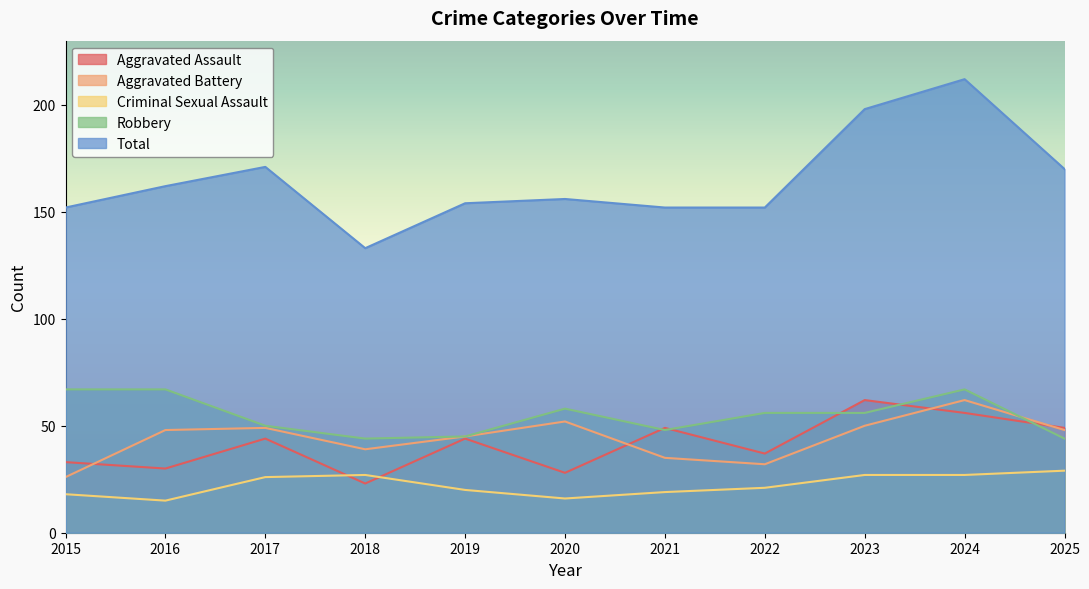

True or false: Aggravated Battery has more than 2 interior local peaks.

True